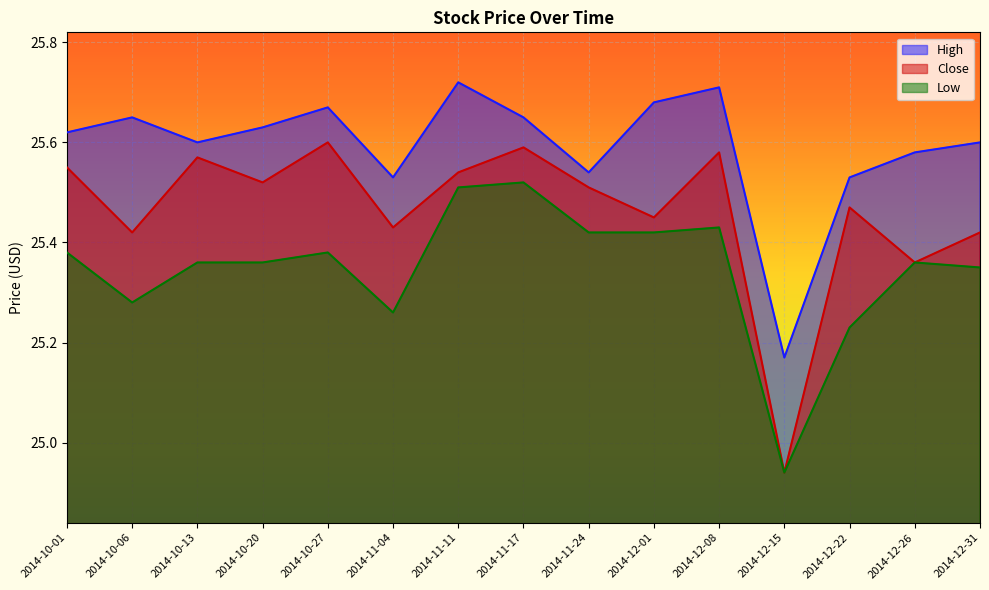

What is the approximate value of High at 2014-12-15?

25.2